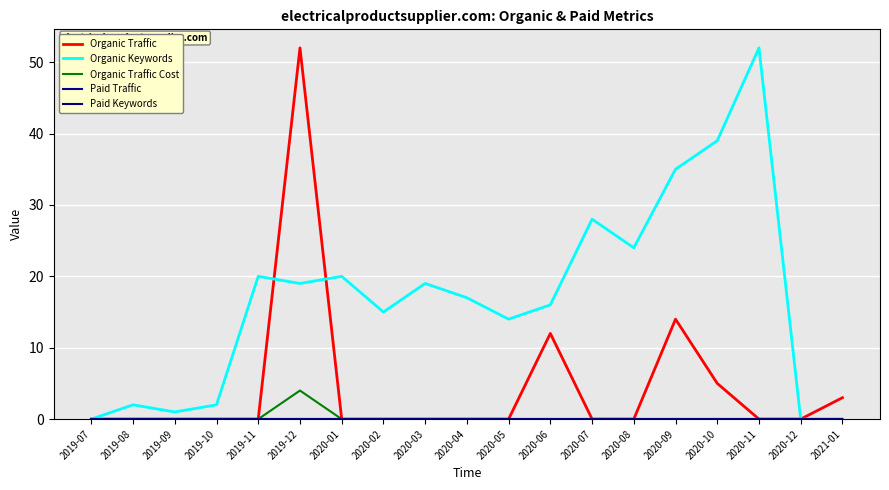

Reading right to left, transcribe all the data shown in this chart.

Organic Traffic: 2021-01=3	2020-12=0	2020-11=0	2020-10=5	2020-09=14	2020-08=0	2020-07=0	2020-06=12	2020-05=0	2020-04=0	2020-03=0	2020-02=0	2020-01=0	2019-12=52	2019-11=0	2019-10=0	2019-09=0	2019-08=0	2019-07=0
Organic Keywords: 2021-01=0	2020-12=0	2020-11=52	2020-10=39	2020-09=35	2020-08=24	2020-07=28	2020-06=16	2020-05=14	2020-04=17	2020-03=19	2020-02=15	2020-01=20	2019-12=19	2019-11=20	2019-10=2	2019-09=1	2019-08=2	2019-07=0
Organic Traffic Cost: 2021-01=0	2020-12=0	2020-11=0	2020-10=0	2020-09=0	2020-08=0	2020-07=0	2020-06=0	2020-05=0	2020-04=0	2020-03=0	2020-02=0	2020-01=0	2019-12=4	2019-11=0	2019-10=0	2019-09=0	2019-08=0	2019-07=0
Paid Traffic: 2021-01=0	2020-12=0	2020-11=0	2020-10=0	2020-09=0	2020-08=0	2020-07=0	2020-06=0	2020-05=0	2020-04=0	2020-03=0	2020-02=0	2020-01=0	2019-12=0	2019-11=0	2019-10=0	2019-09=0	2019-08=0	2019-07=0
Paid Keywords: 2021-01=0	2020-12=0	2020-11=0	2020-10=0	2020-09=0	2020-08=0	2020-07=0	2020-06=0	2020-05=0	2020-04=0	2020-03=0	2020-02=0	2020-01=0	2019-12=0	2019-11=0	2019-10=0	2019-09=0	2019-08=0	2019-07=0